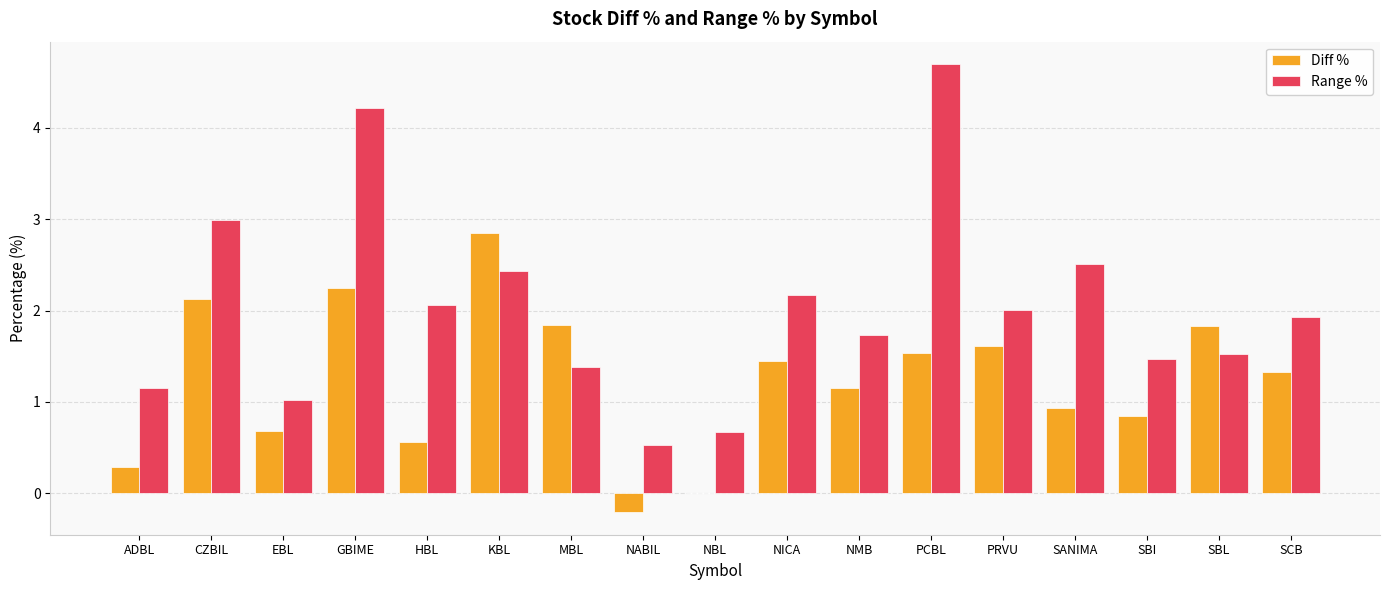

How many series are shown in this chart?

2